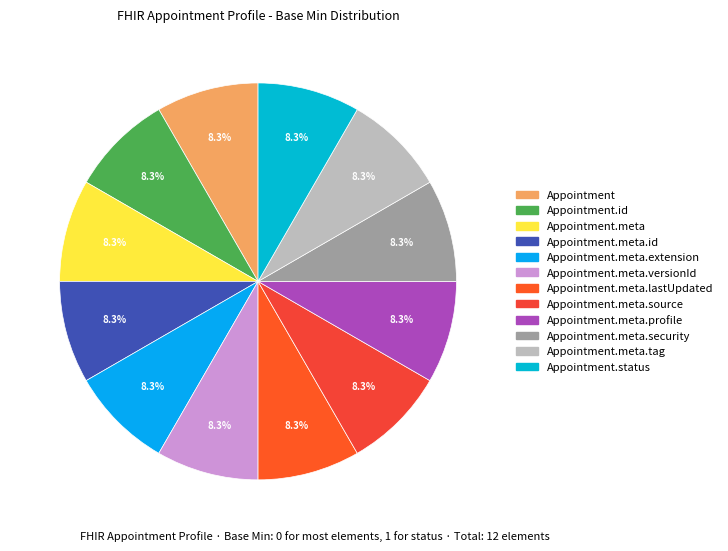

Rank the categories by value from highest to lowest.

Appointment.status, Appointment, Appointment.id, Appointment.meta, Appointment.meta.id, Appointment.meta.extension, Appointment.meta.versionId, Appointment.meta.lastUpdated, Appointment.meta.source, Appointment.meta.profile, Appointment.meta.security, Appointment.meta.tag